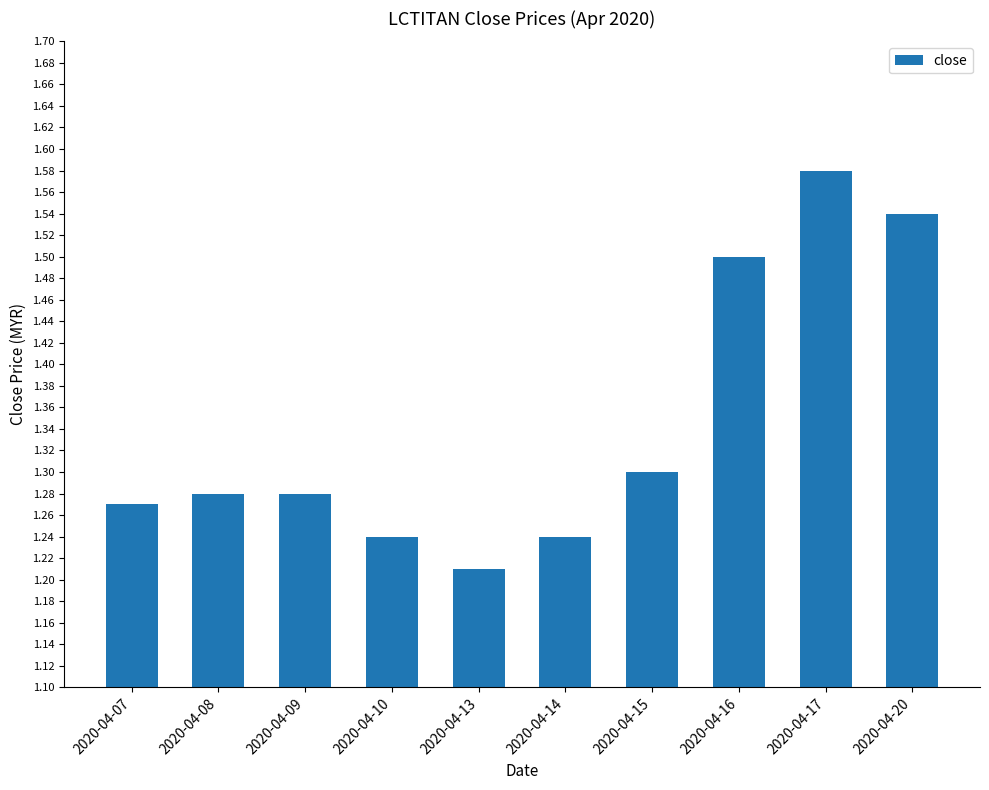

What is the difference between the values at 2020-04-10 and 2020-04-20?

0.3